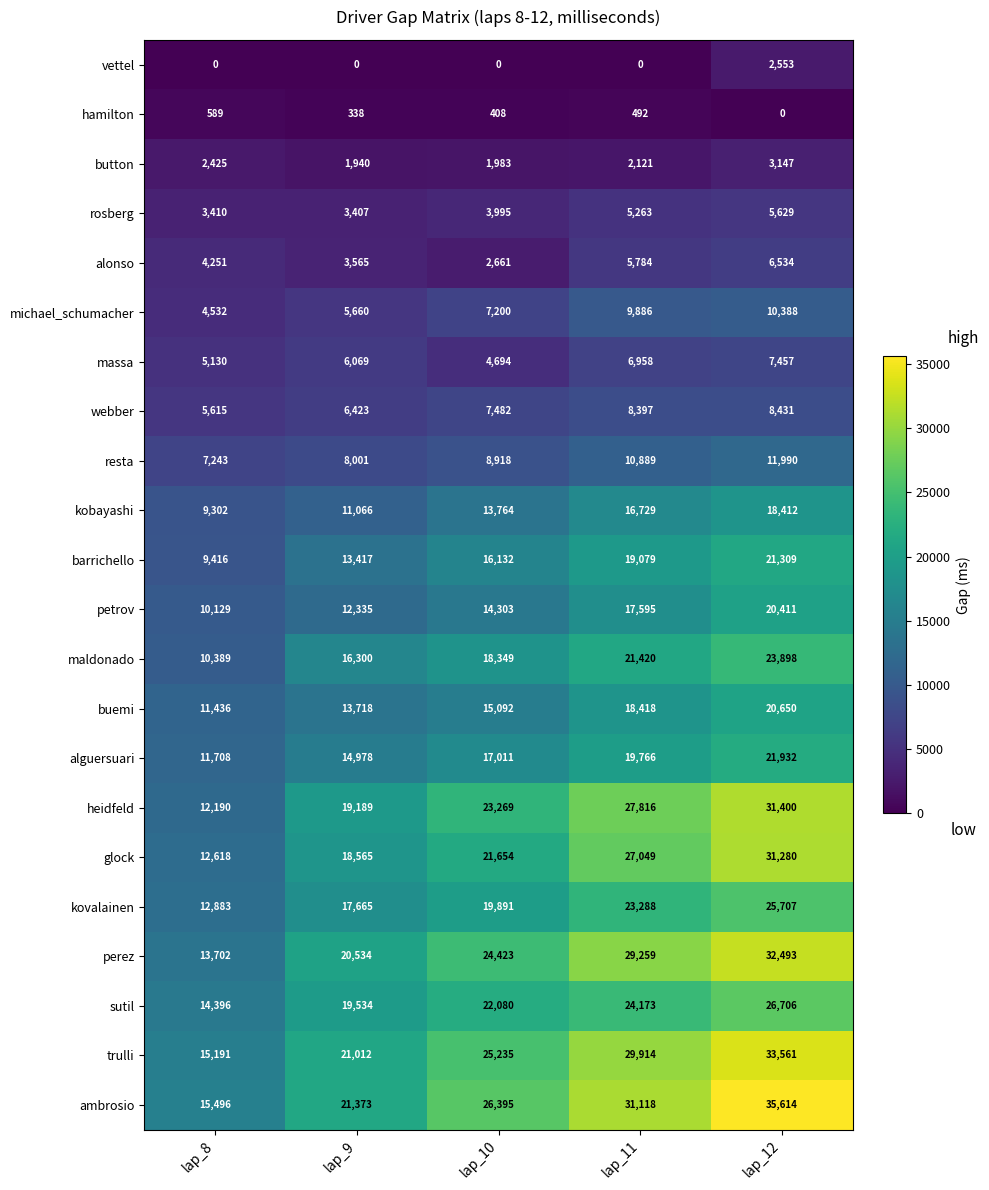

At which label is sutil closest to 20551?

lap_9